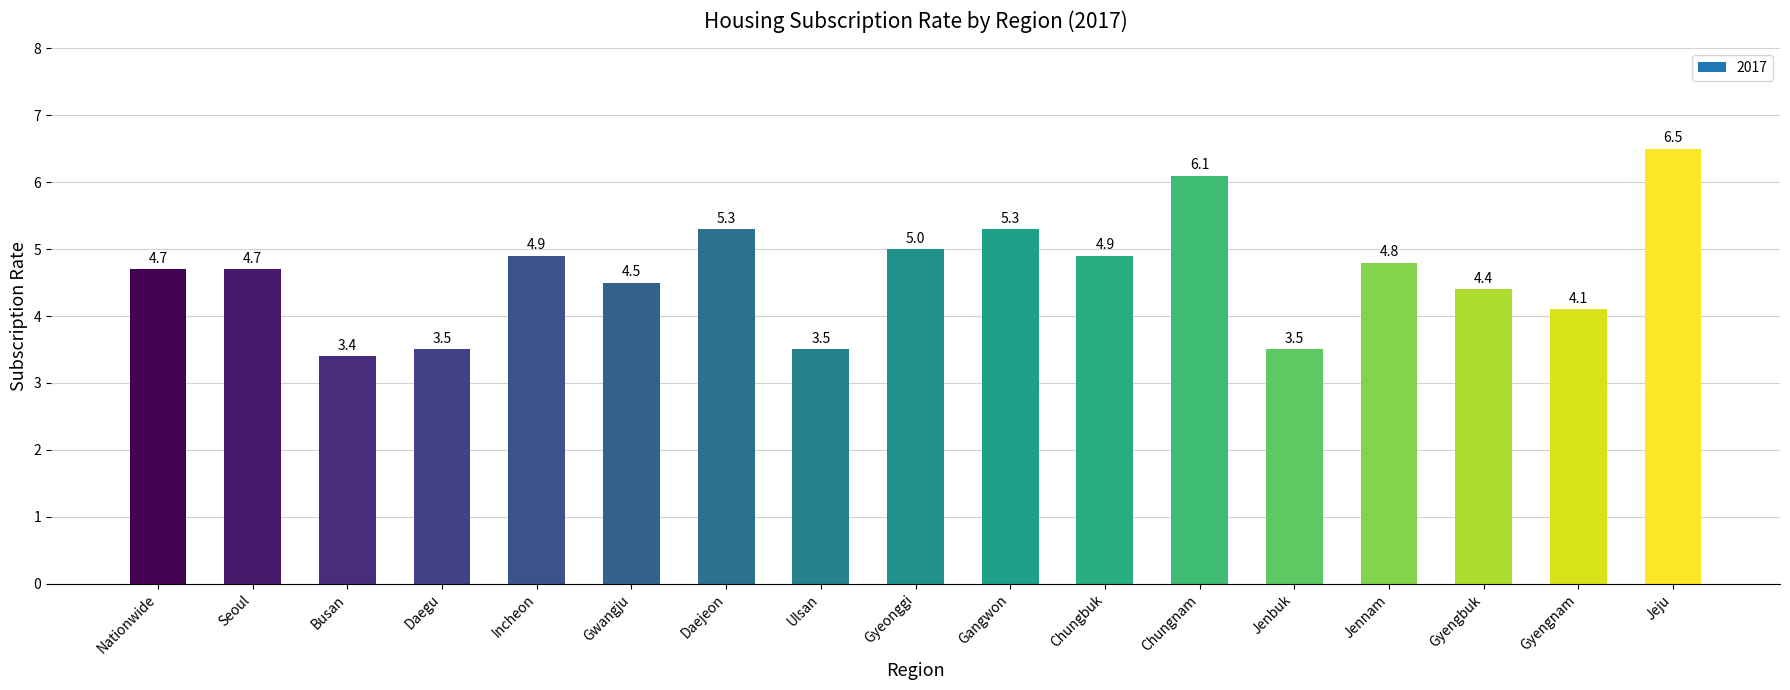

Does the chart contain any negative values?

No